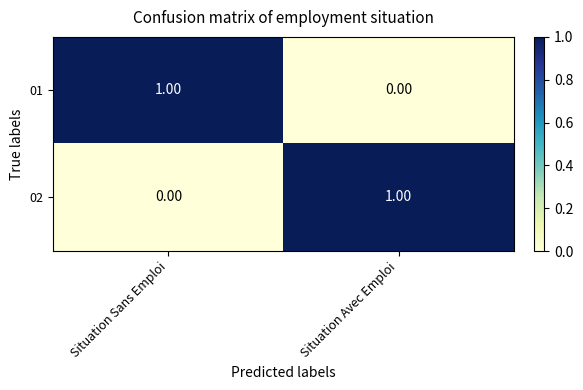

At which label is 02 closest to 0?

Situation Sans Emploi